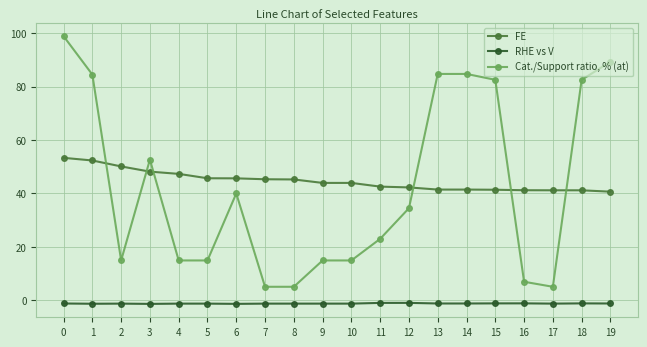

At how many categories does at least one series exceed 33?

20